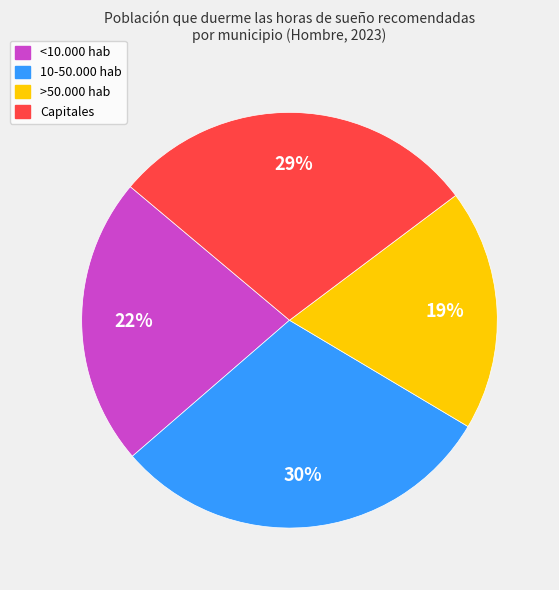

Do Capitales and 10-50.000 hab together represent more than half of the pie?

Yes